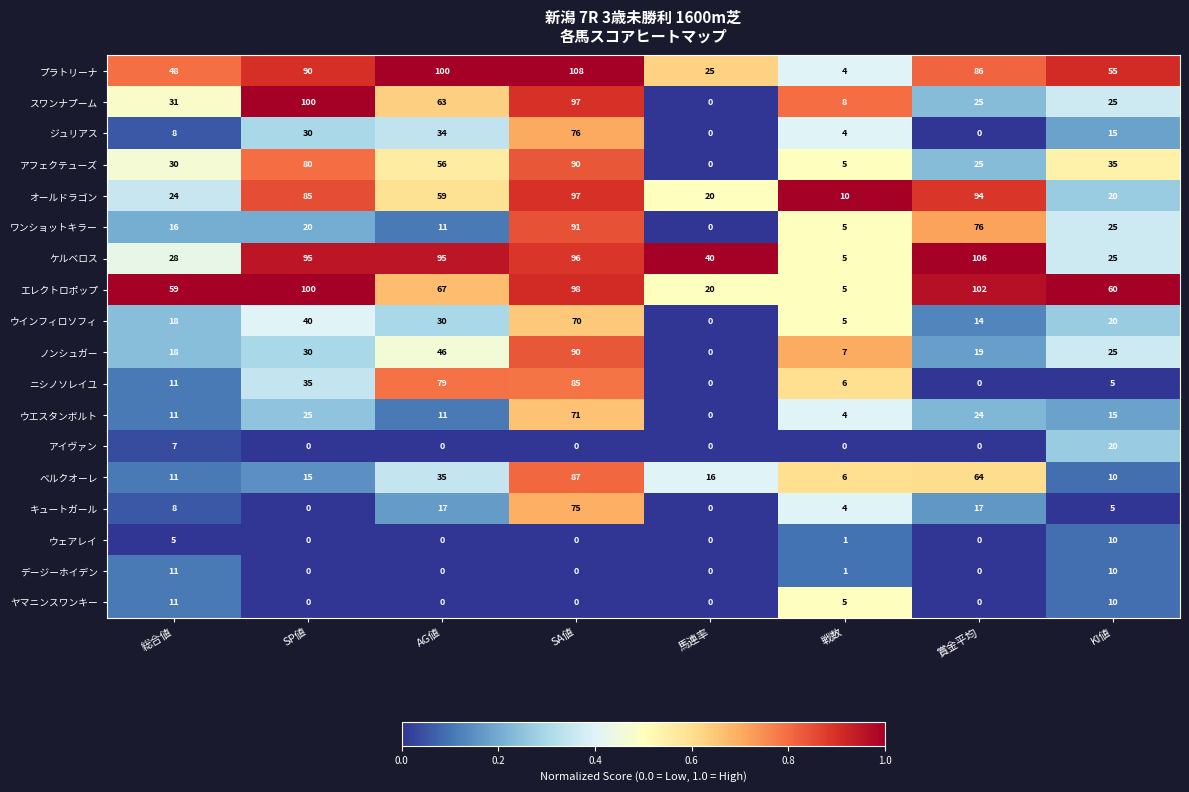

What is the greatest value displayed?

108